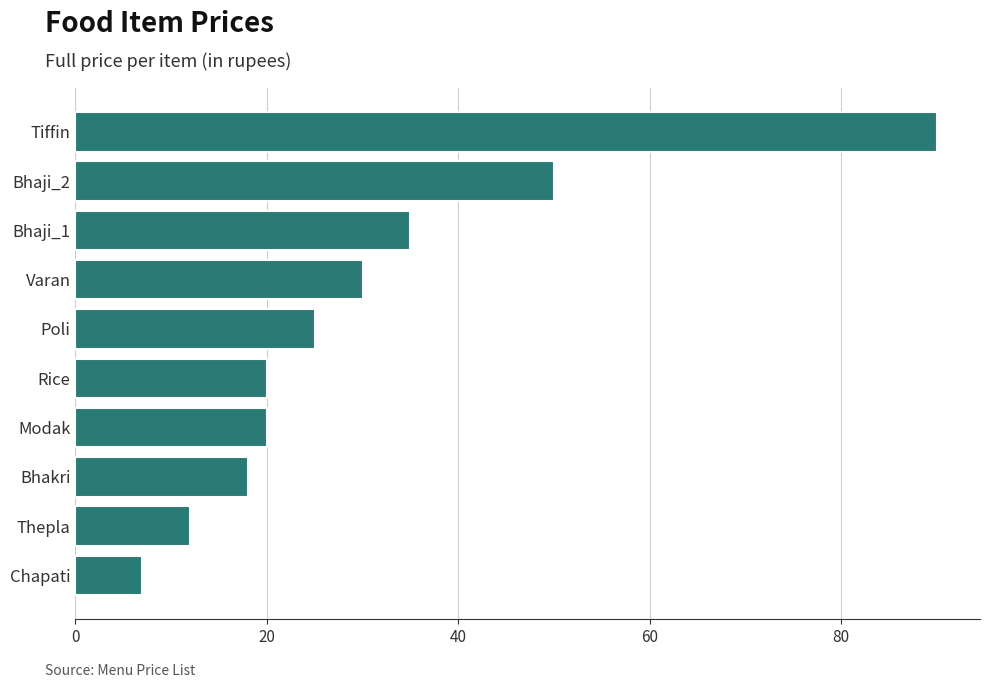

What is the minimum value shown in the chart?

7